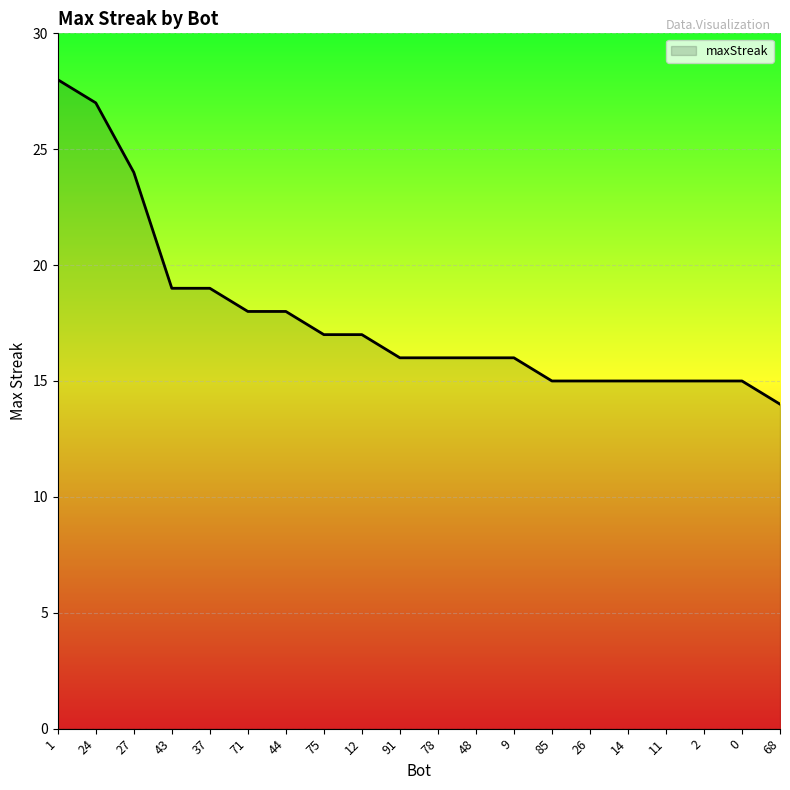

What is the approximate value at 37, to the nearest 5?

20